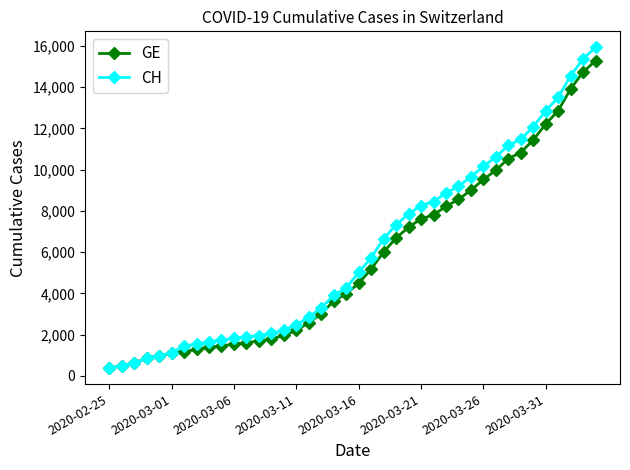

What is the smallest value displayed?

375